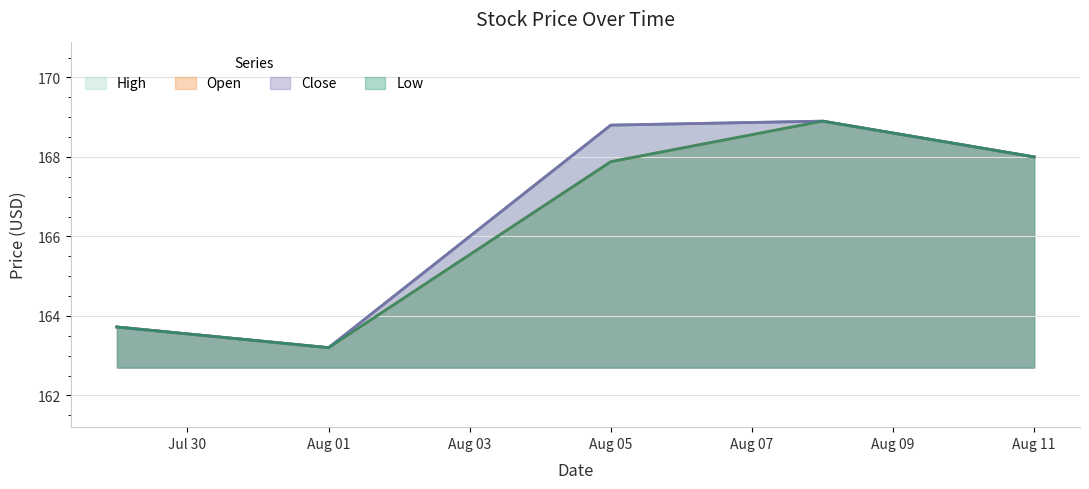

Does the chart have visible grid lines?

Yes